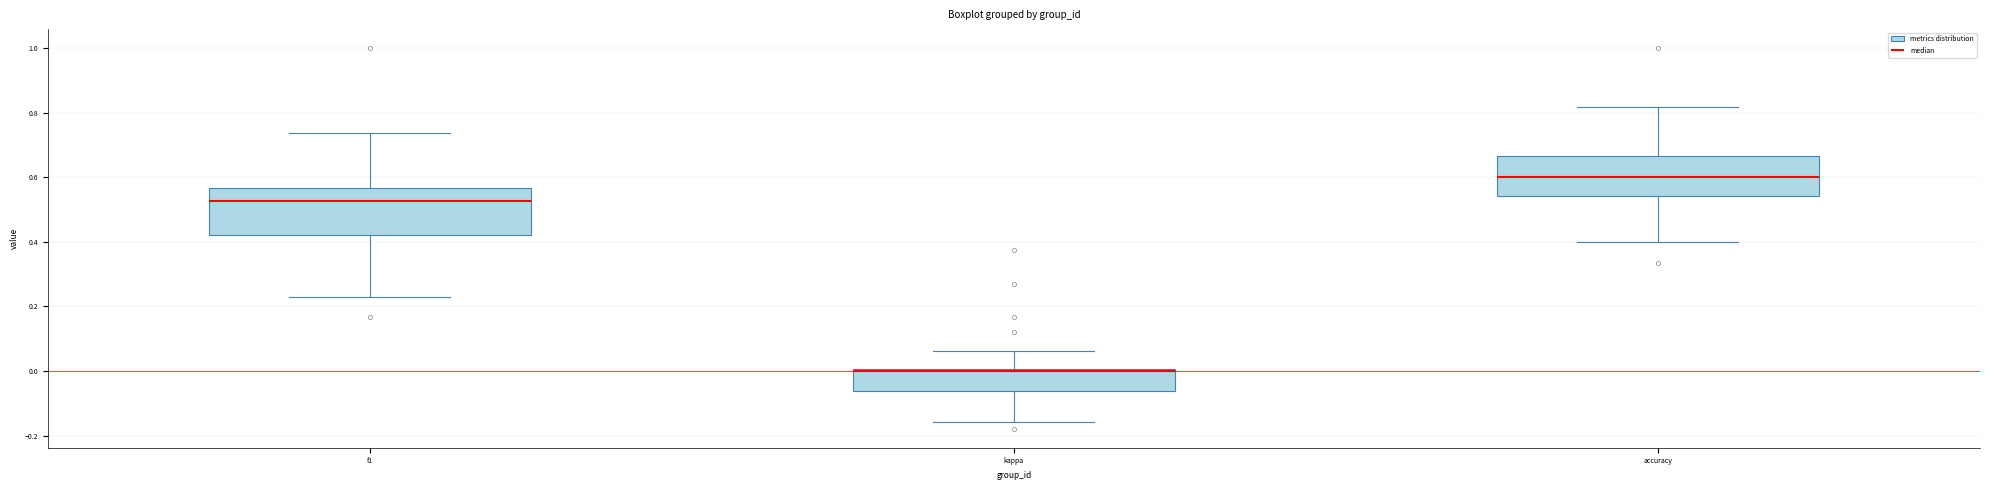

Reading left to right, transcribe this box plot: for each box, give where its median line is, the range the box spans, and where its two whiskers end, as read against the y-axis. The values are not printed on the chart, so give them approximately, as read against the axis.

f1: median 0.52, box 0.42 to 0.56, whiskers 0.22 to 0.74
kappa: median 0.00 (just below the box's upper edge), box -0.06 to 0.00, whiskers -0.16 to 0.06
accuracy: median 0.60, box 0.54 to 0.66, whiskers 0.40 to 0.82